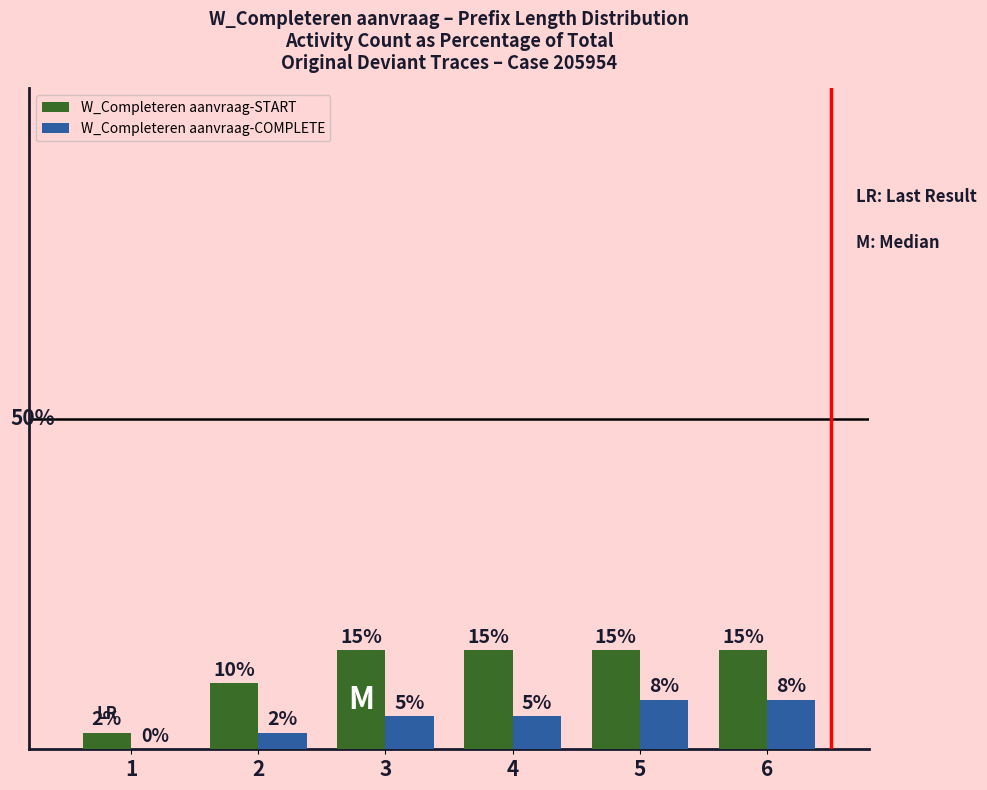

Which series has the largest total across all categories?

W_Completeren aanvraag-START